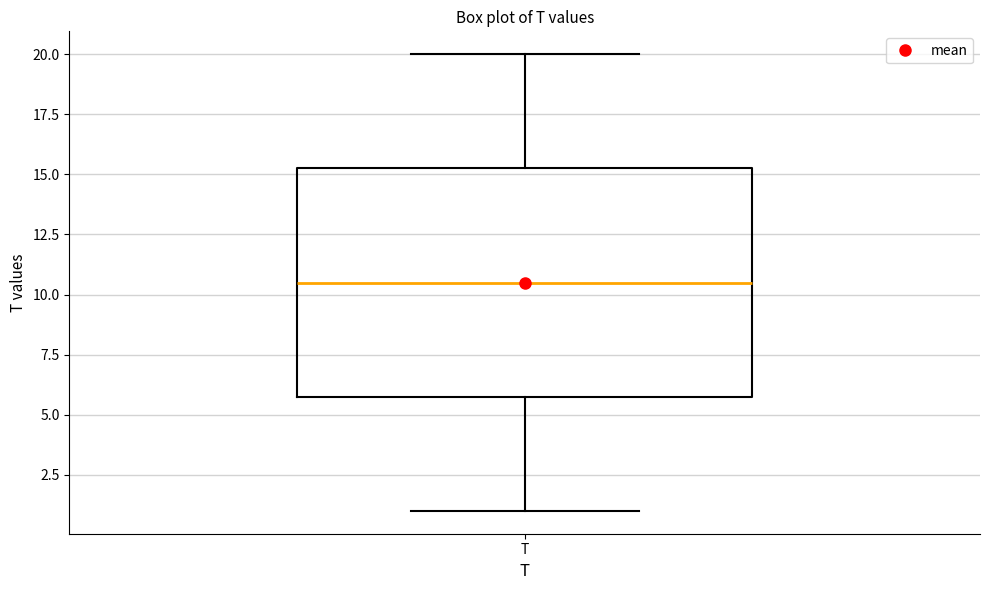

Where does the lower whisker of the box for T end on the y-axis? The values are not printed on the chart, so give them approximately, as read against the axis.

1.0